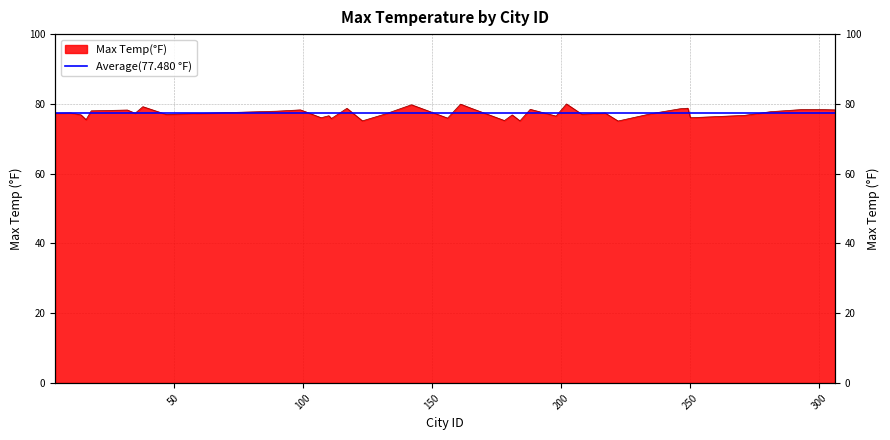

How many lines are shown in the chart?

1